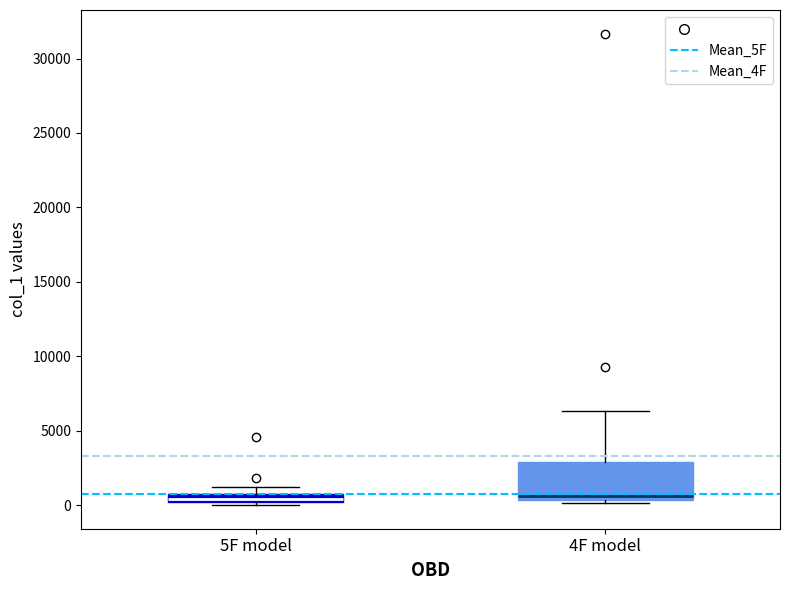

Where is the lower edge of the box for 4F model on the y-axis? The values are not printed on the chart, so give them approximately, as read against the axis.

500